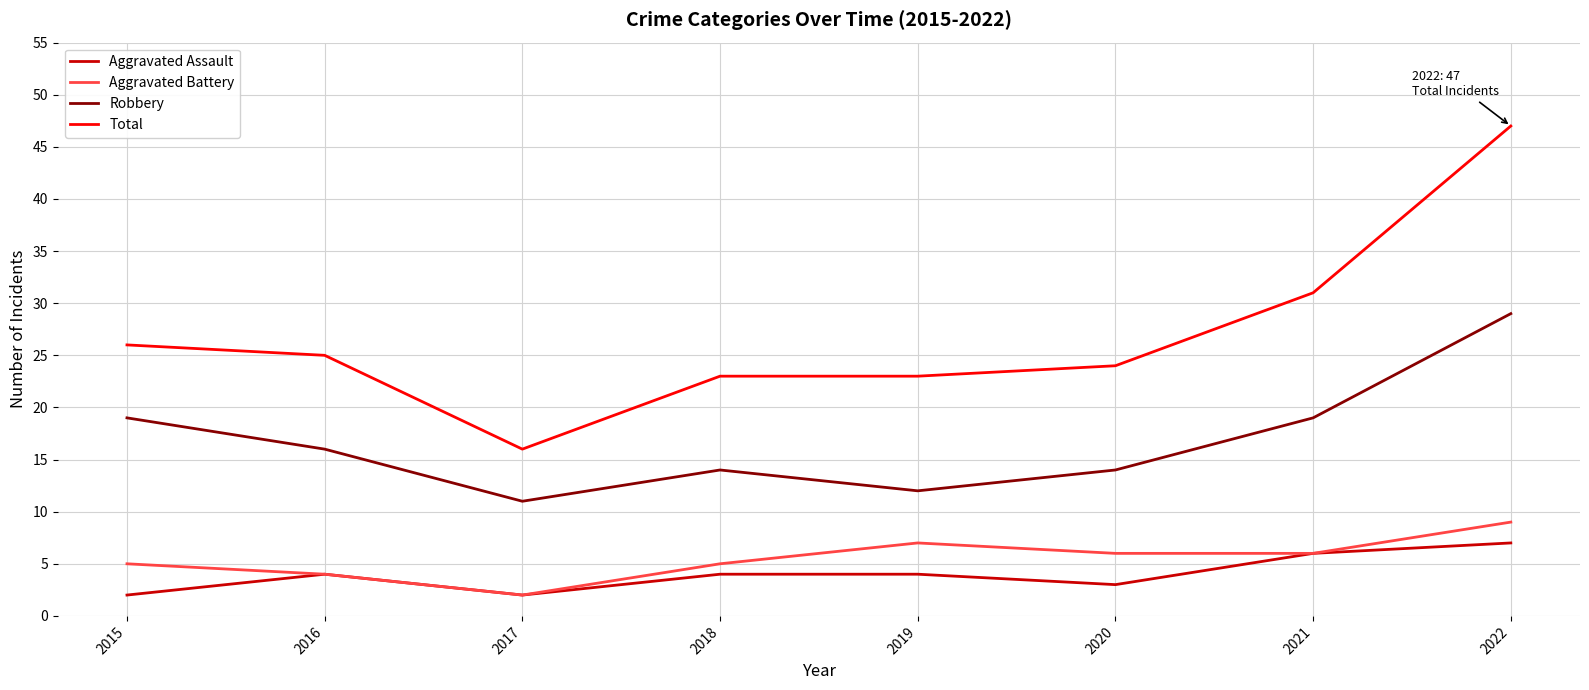

What is the greatest value displayed?

47